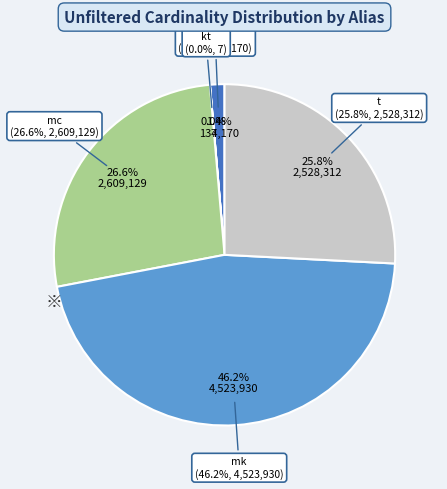

Is mk the majority of the pie?

No